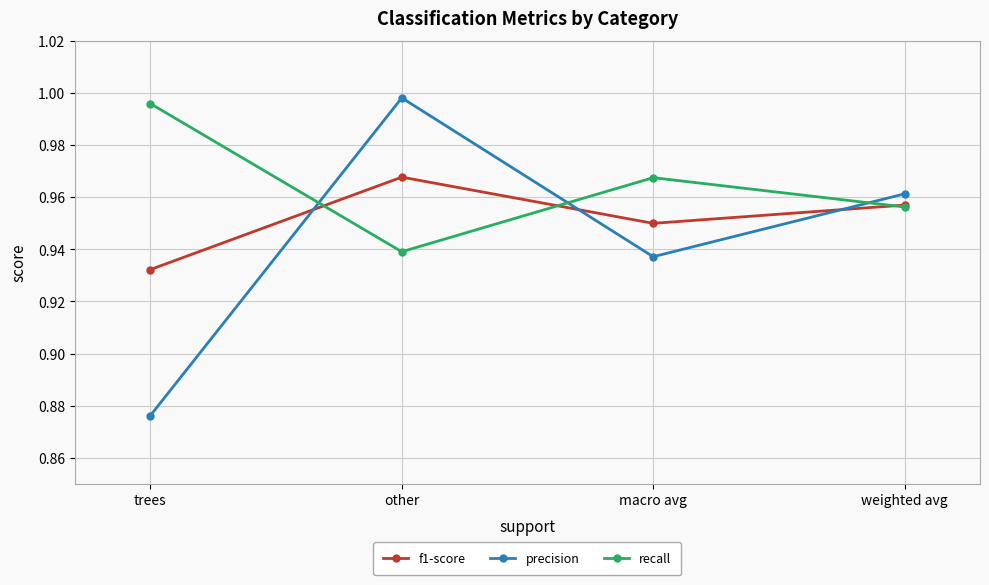

How many lines are shown in the chart?

3